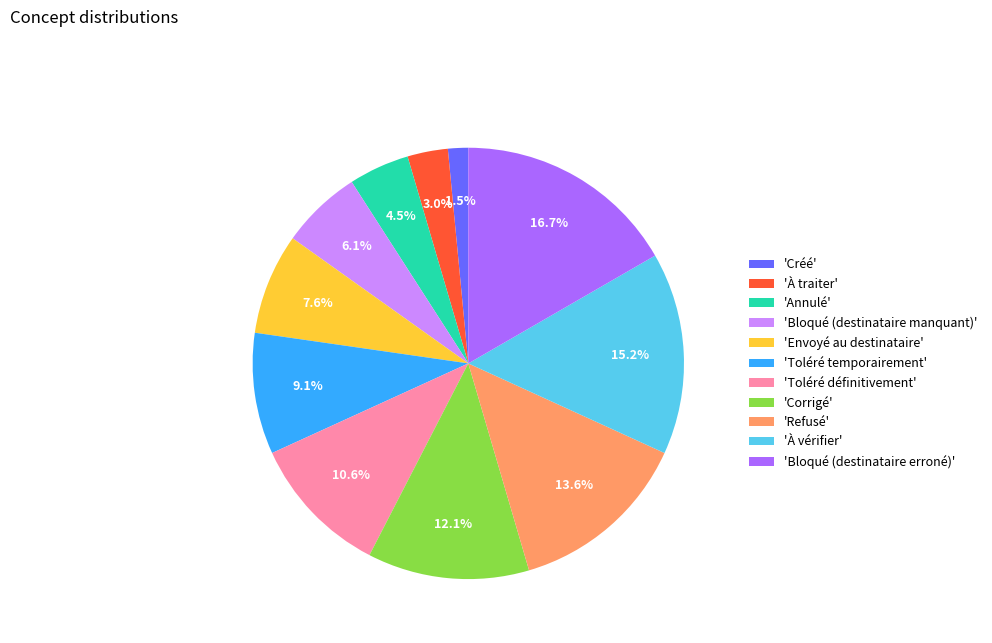

Does any single category account for the majority?

No